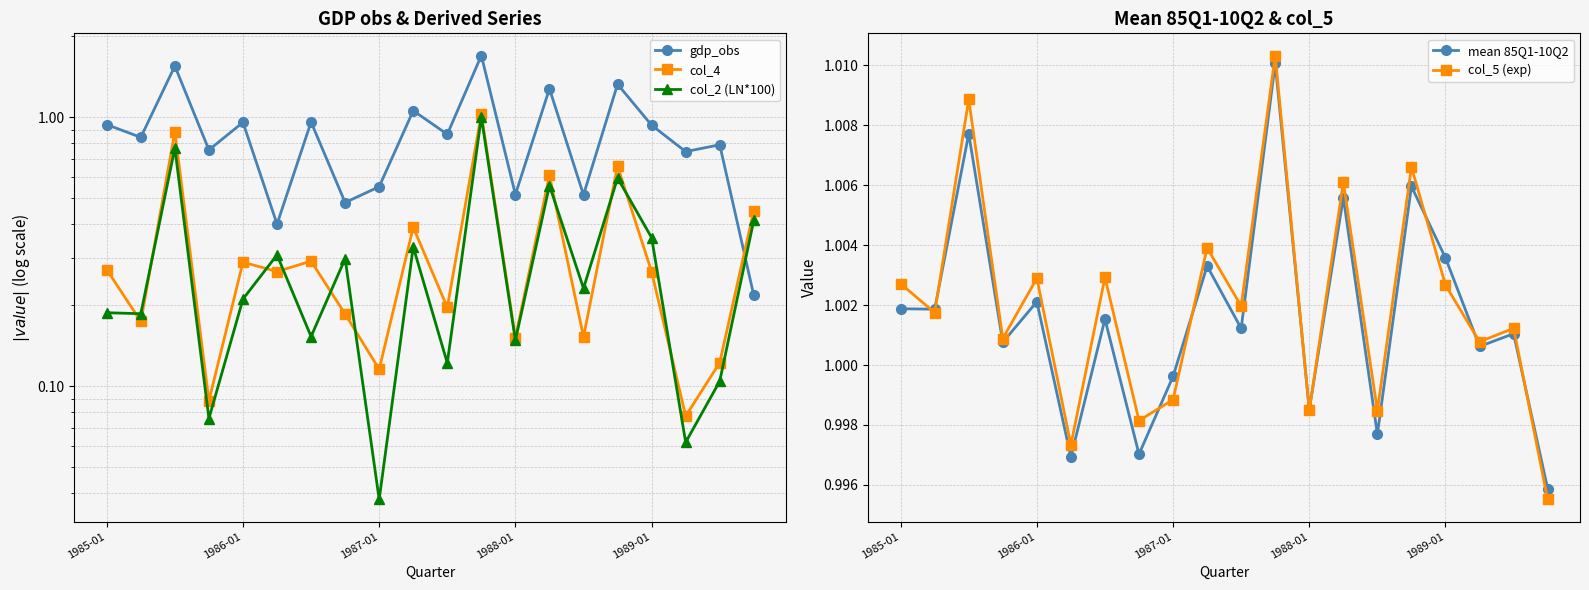

What is the maximum value shown in the chart?

1.7